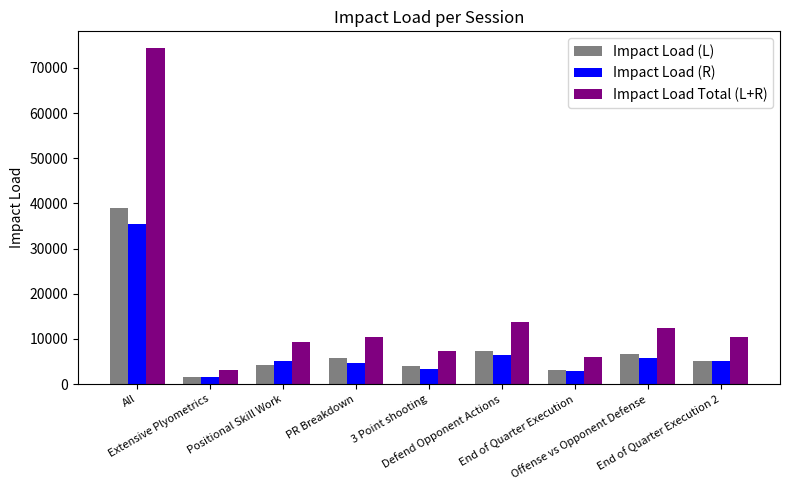

How many categories are shown in the chart?

9